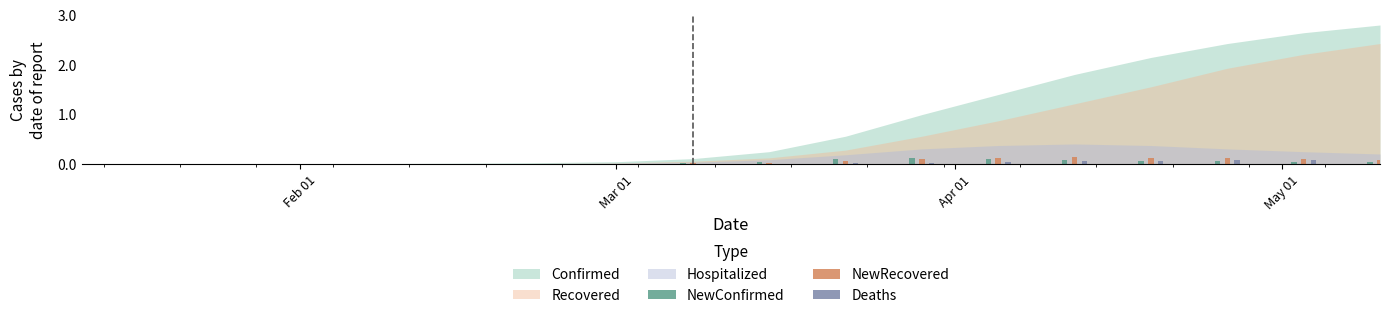

What is the highest value of the NewConfirmed series?

0.1